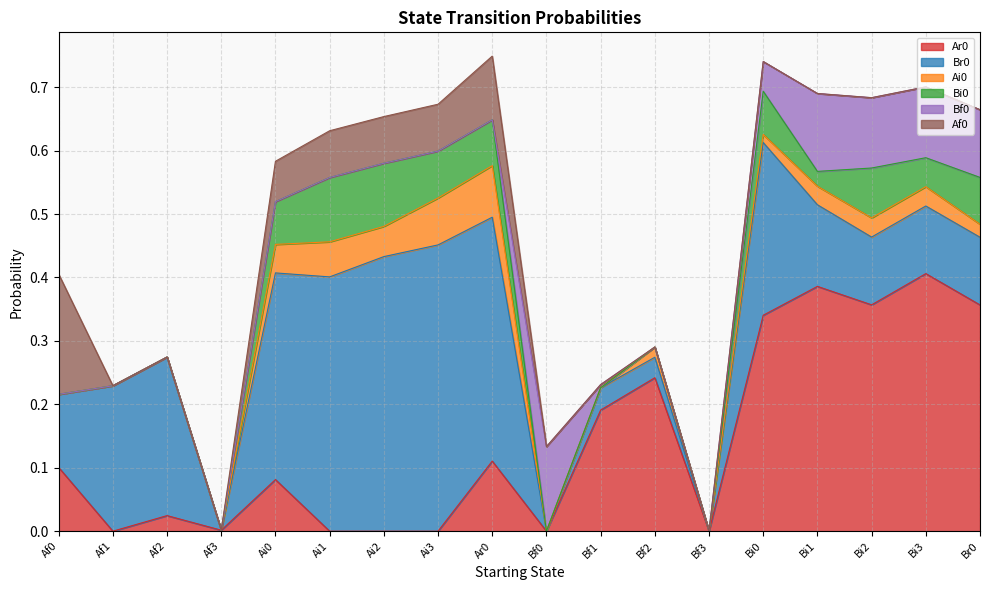

True or false: Ai0 and Bi0 intersect in this chart.

True